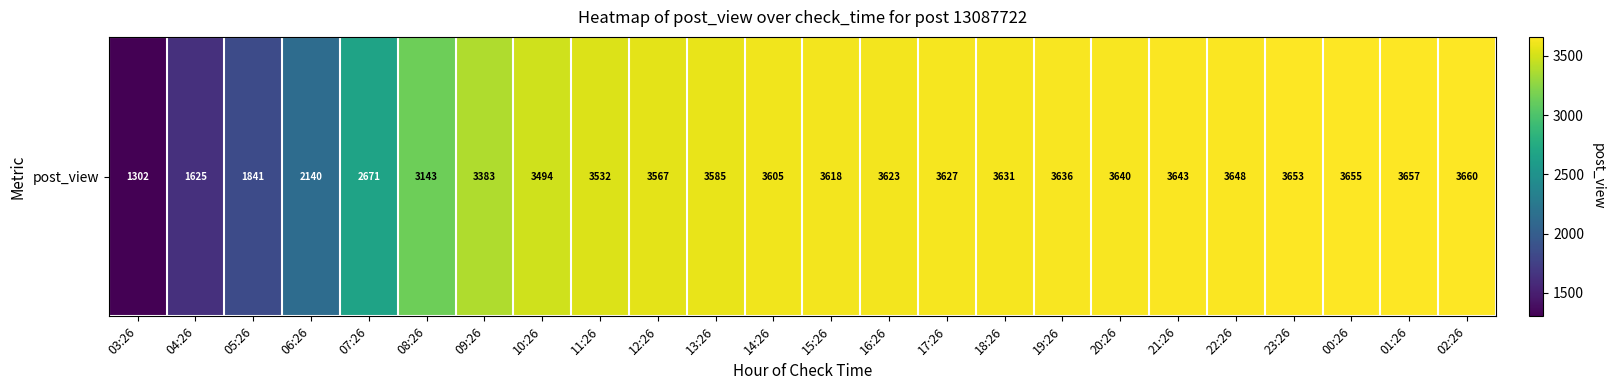

Reading right to left, transcribe all the data shown in this chart.

02:26=3660	01:26=3657	00:26=3655	23:26=3653	22:26=3648	21:26=3643	20:26=3640	19:26=3636	18:26=3631	17:26=3627	16:26=3623	15:26=3618	14:26=3605	13:26=3585	12:26=3567	11:26=3532	10:26=3494	09:26=3383	08:26=3143	07:26=2671	06:26=2140	05:26=1841	04:26=1625	03:26=1302